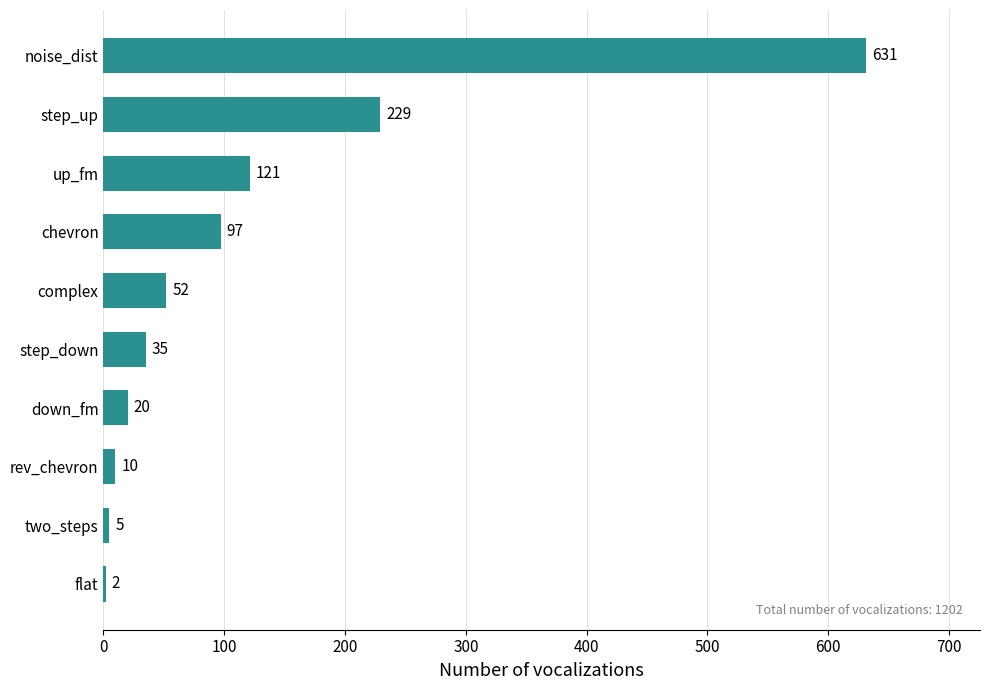

Is it true that the value at rev_chevron is 10?

True